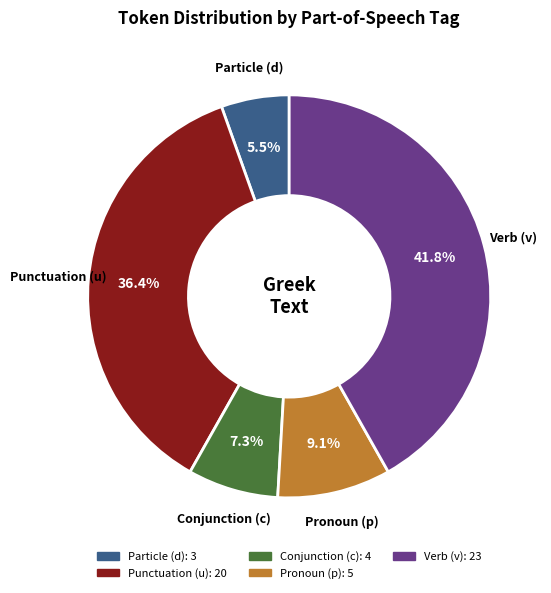

How many segments does this pie chart have?

5